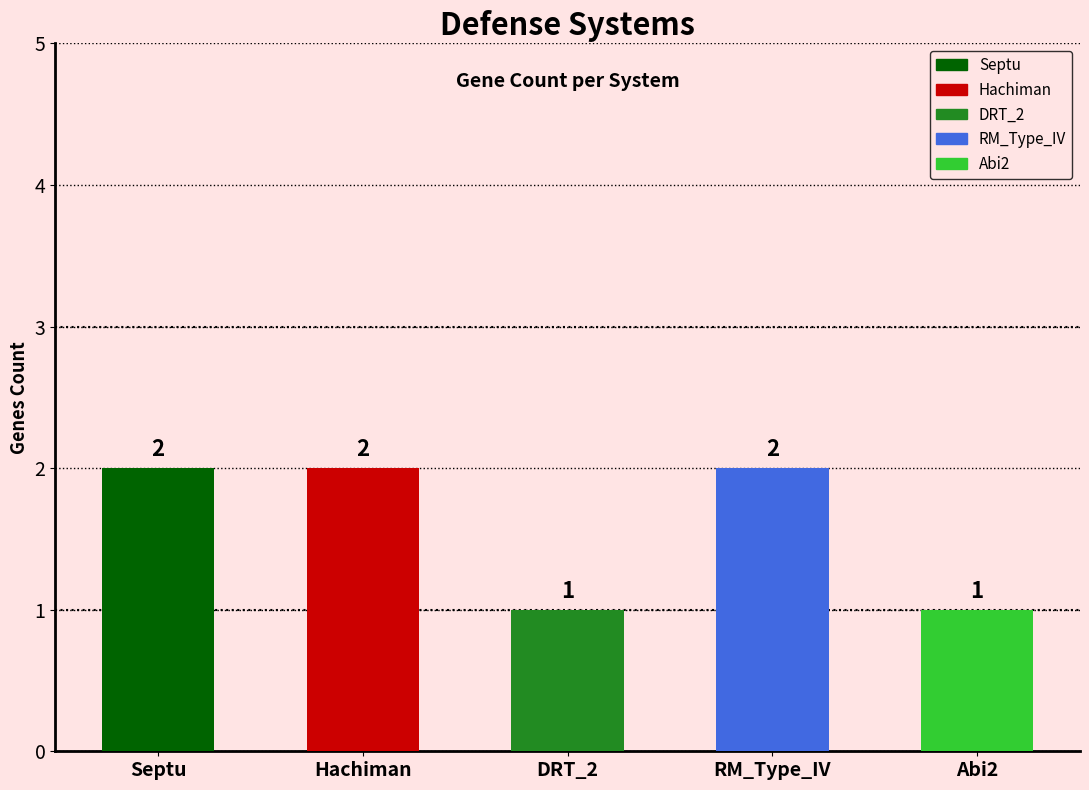

The chart shows a value of 2 at Hachiman. True or false?

True